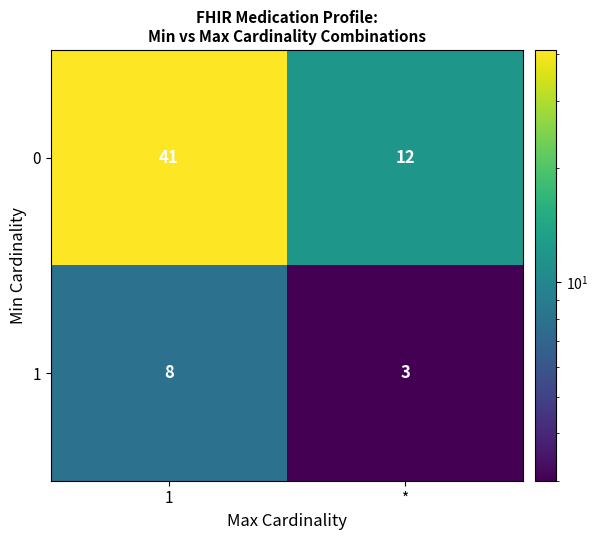

Rank the series at 1 from lowest to highest value.

1, 0